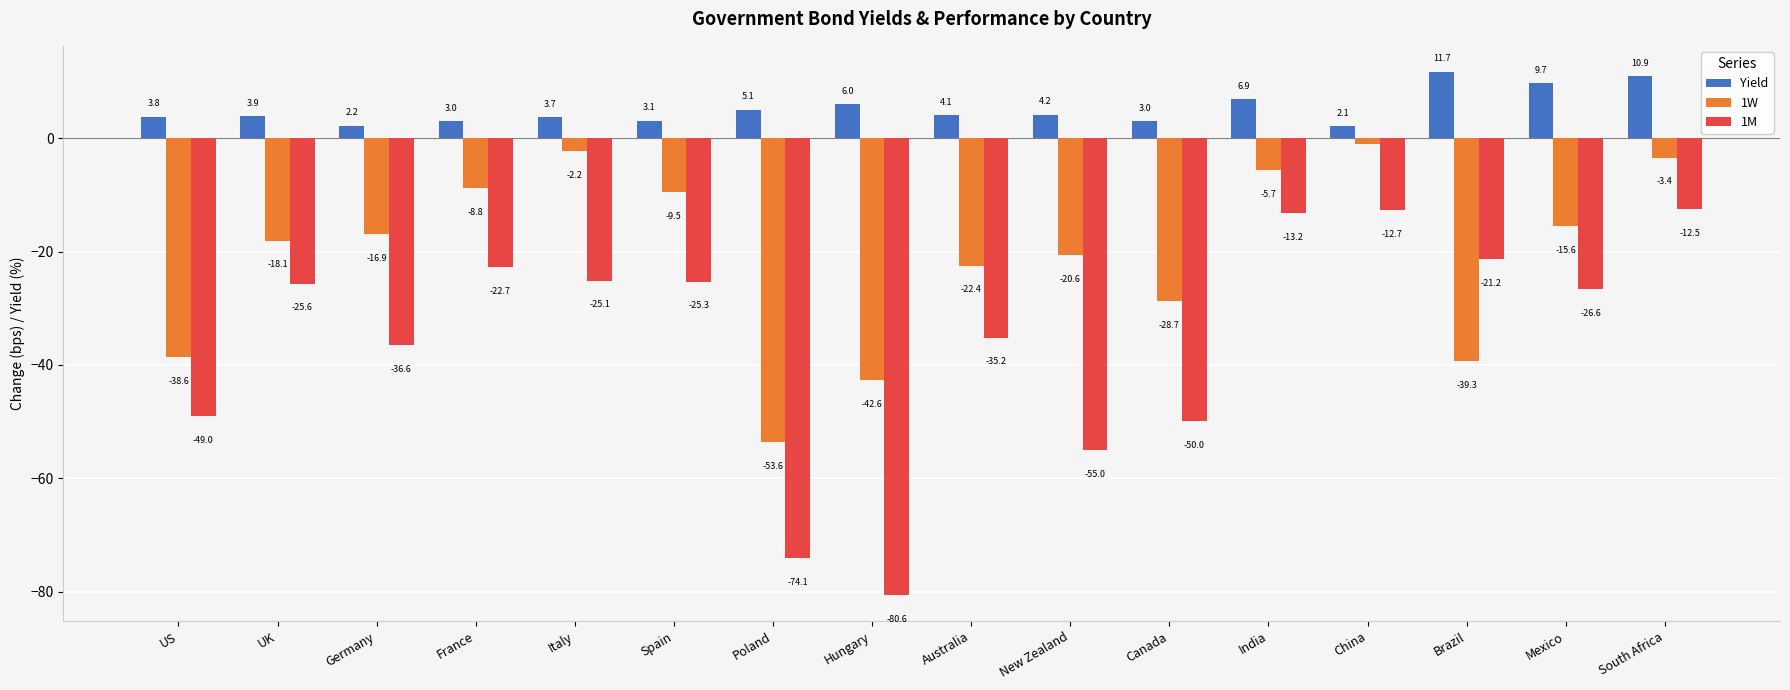

Which series has the largest range (max minus min)?

1M